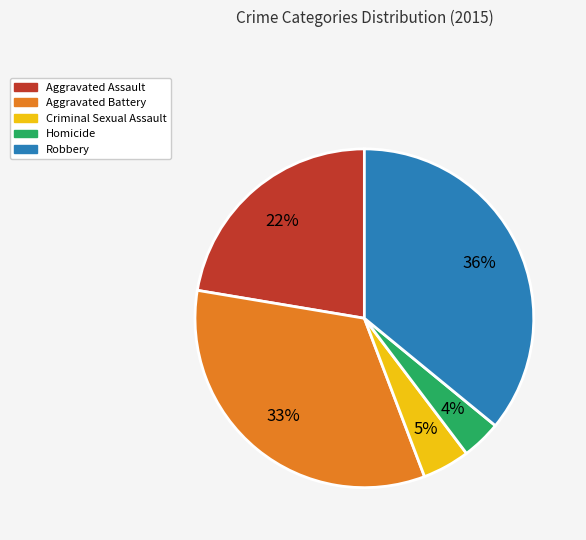

Is it true that Aggravated Battery is 40% of the pie?

False